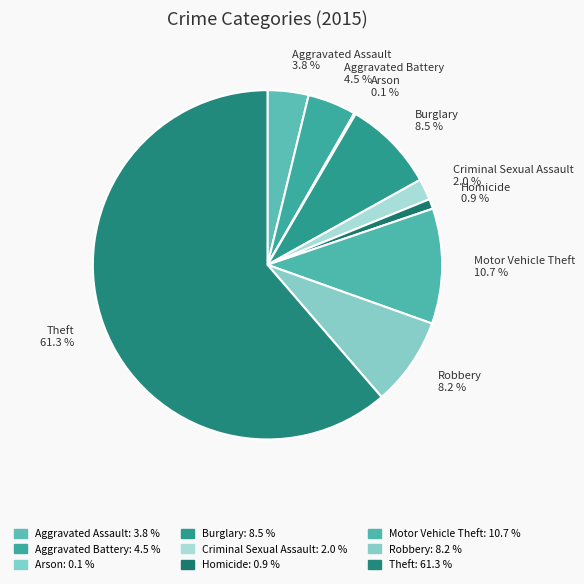

What is the largest slice in the pie chart?

Theft